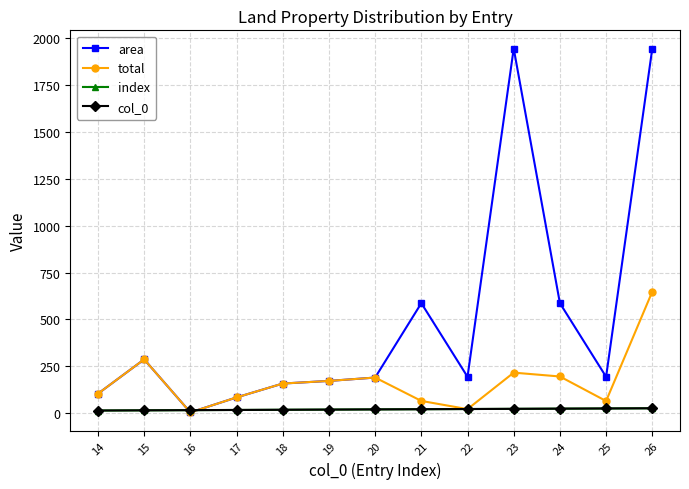

Reading left to right, transcribe all the data shown in this chart.

area: 14=104.0	15=287.0	16=4.0	17=84.0	18=158.0	19=172.0	20=190.0	21=587.0	22=194.0	23=1946.0	24=587.0	25=194.0	26=1946.0
total: 14=104.0	15=287.0	16=4.0	17=84.0	18=158.0	19=172.0	20=190.0	21=65.2	22=21.6	23=216.2	24=195.7	25=64.7	26=648.7
index: 14=14.0	15=15.0	16=16.0	17=17.0	18=18.0	19=19.0	20=20.0	21=21.0	22=22.0	23=23.0	24=24.0	25=25.0	26=26.0
col_0: 14=14.0	15=15.0	16=16.0	17=17.0	18=18.0	19=19.0	20=20.0	21=21.0	22=22.0	23=23.0	24=24.0	25=25.0	26=26.0